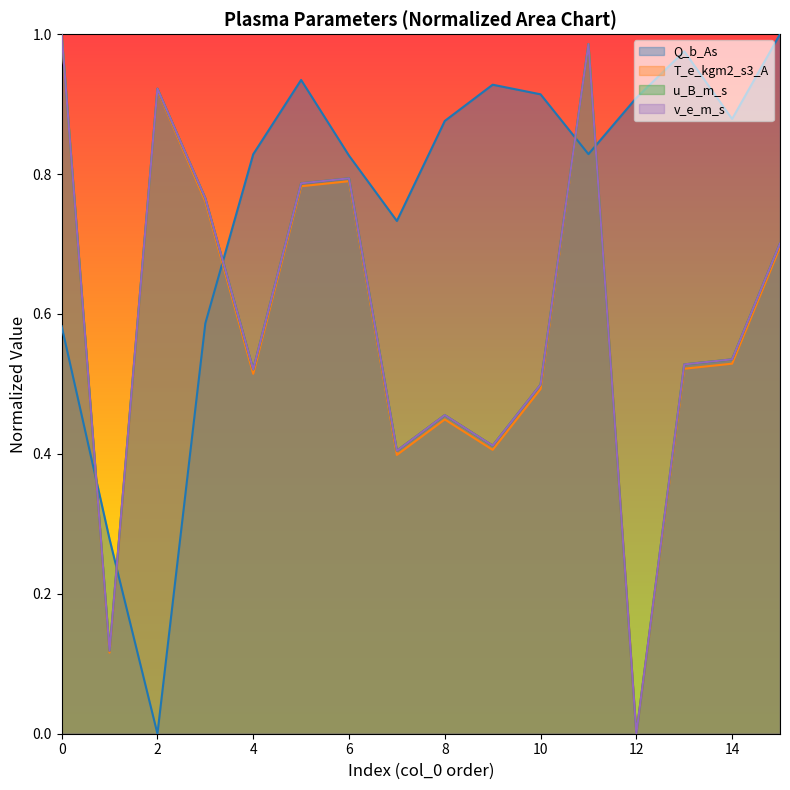

What is the value of the u_B_m_s point at the 4th from the left?

0.8